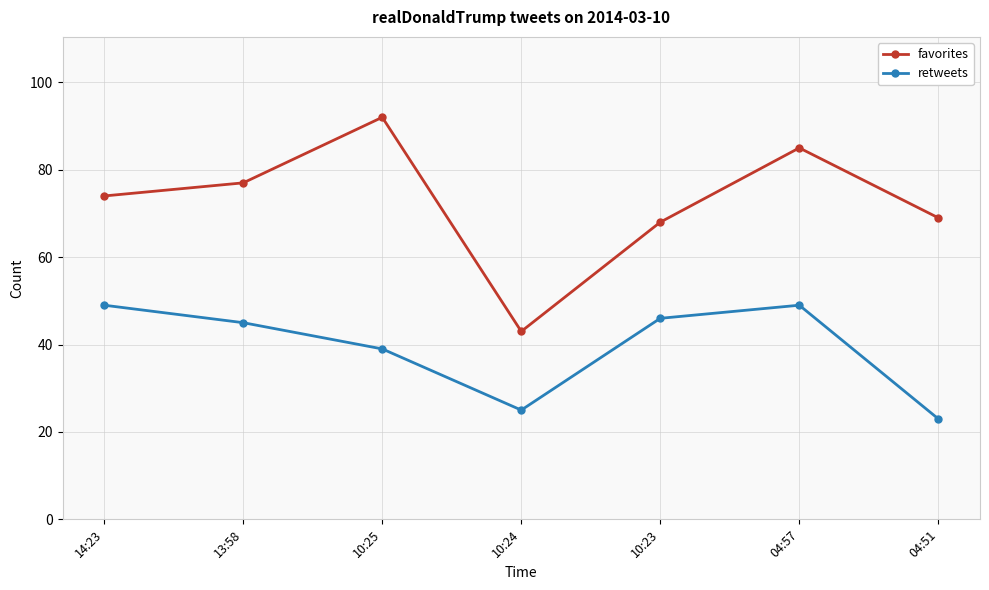

How many data points in retweets are less than 45?

3